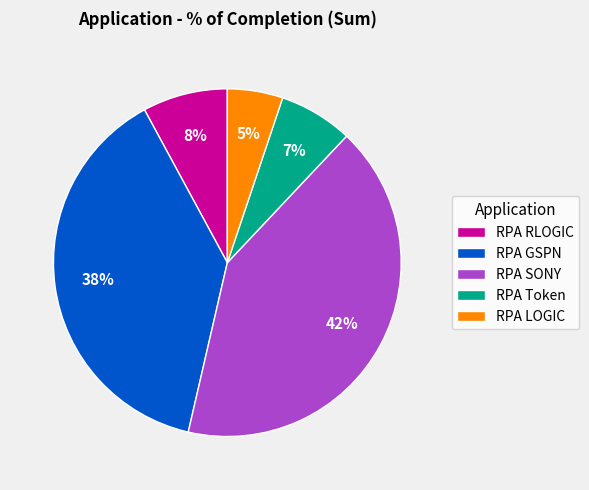

Combined, do RPA GSPN and RPA Token account for over 50%?

No